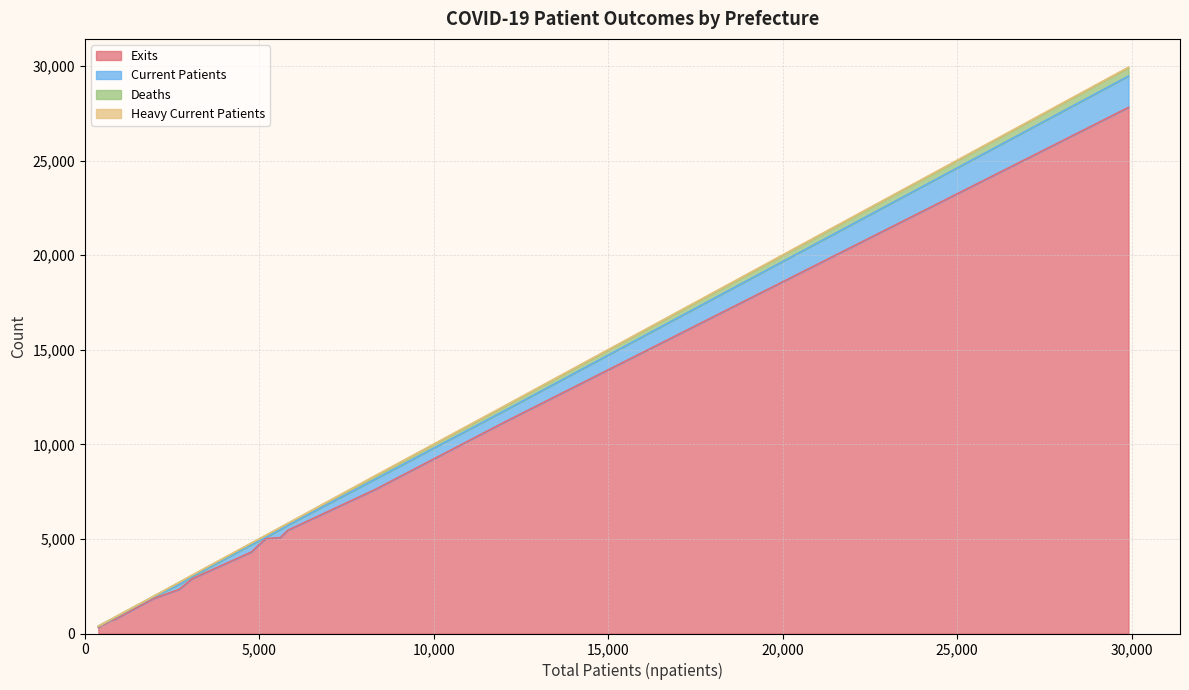

What is the highest value of the Exits series?

27809